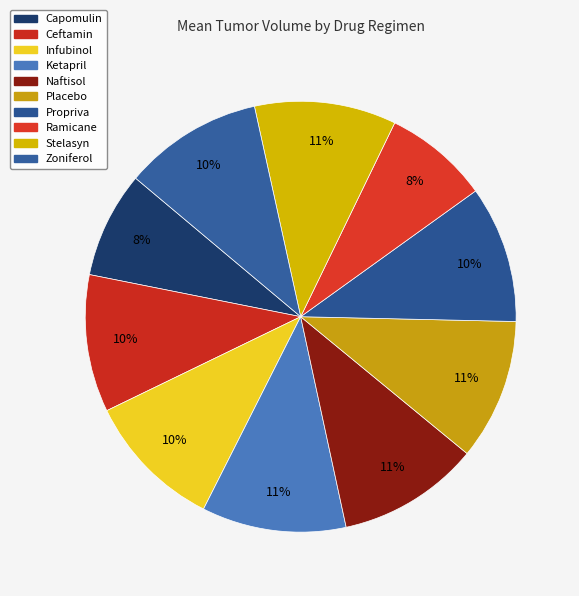

Is there any slice that represents more than half of the pie?

No